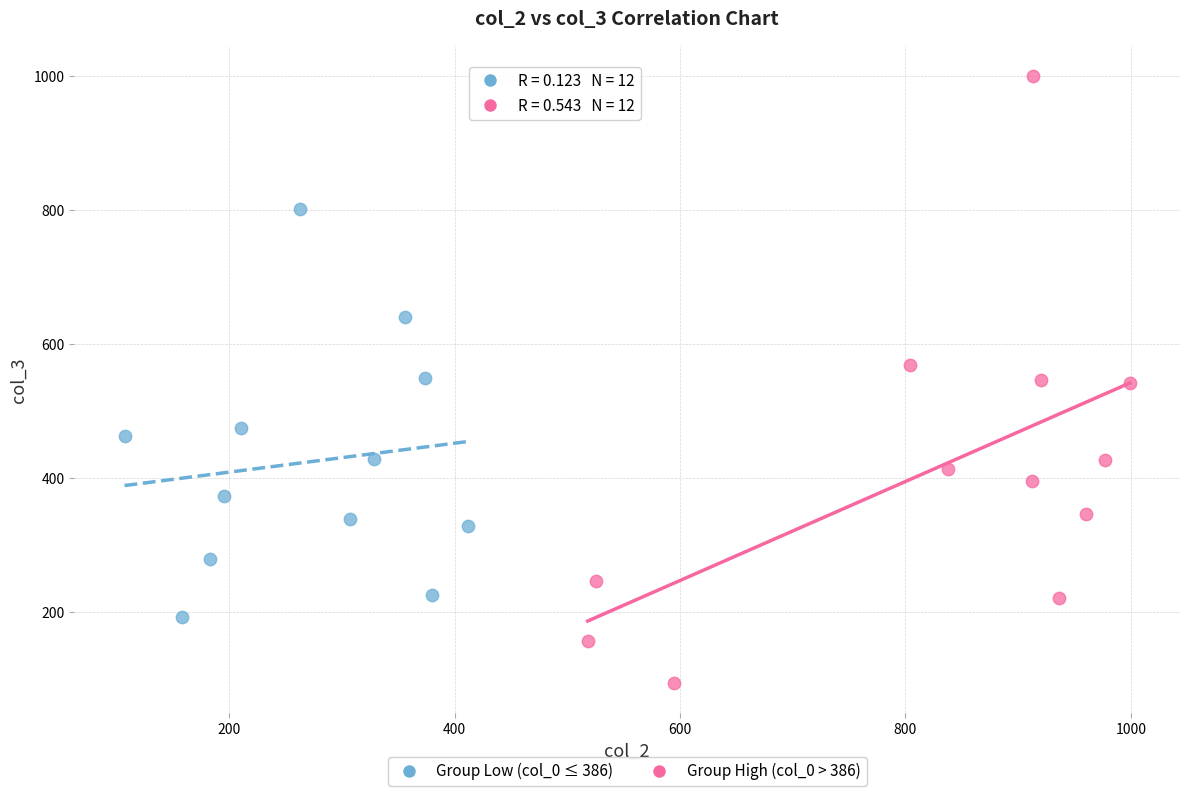

Which series contains the highest Y value?

Group High (col_0 > 386)